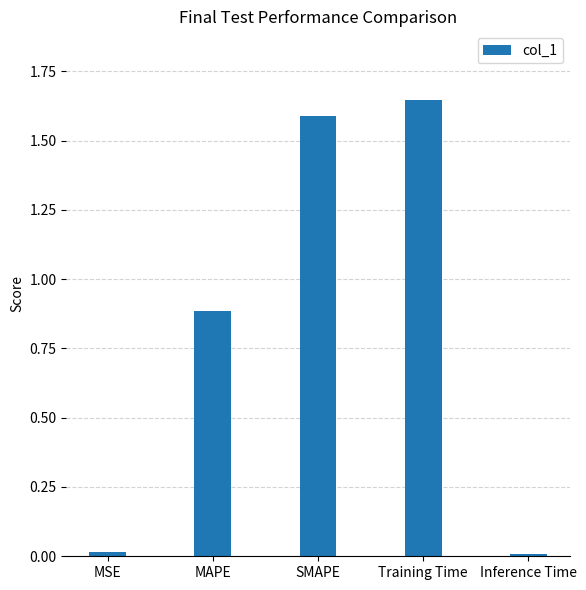

What is the label of the 5th bar from the left?

Inference Time